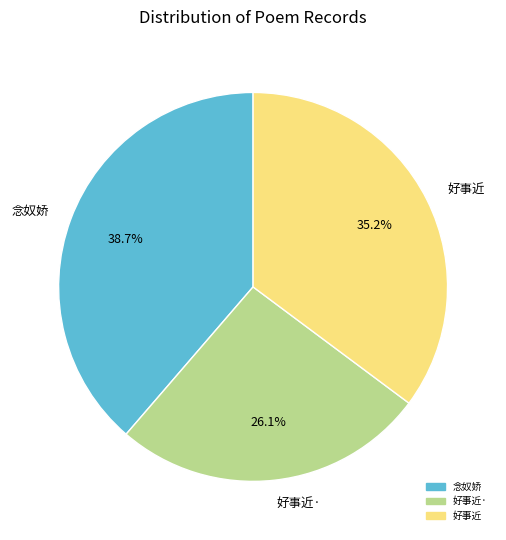

Count the number of slices in the pie.

3